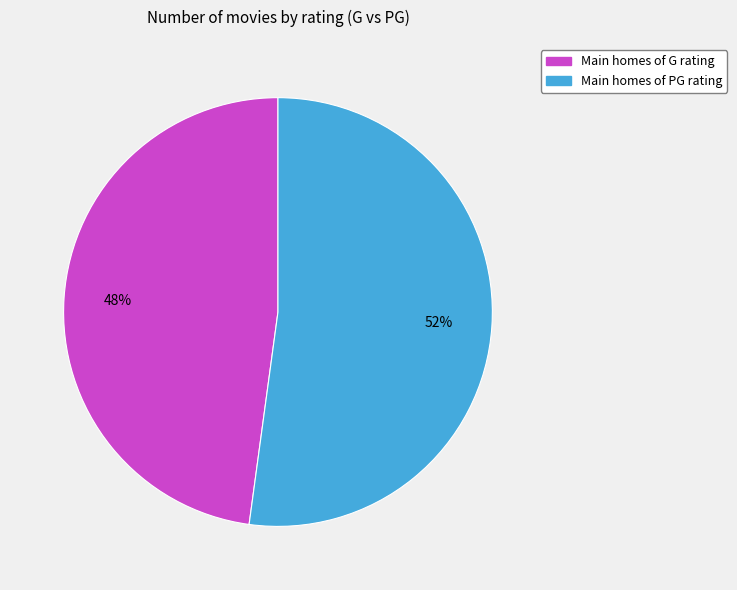

Rank the categories by value from lowest to highest.

Main homes of G rating, Main homes of PG rating